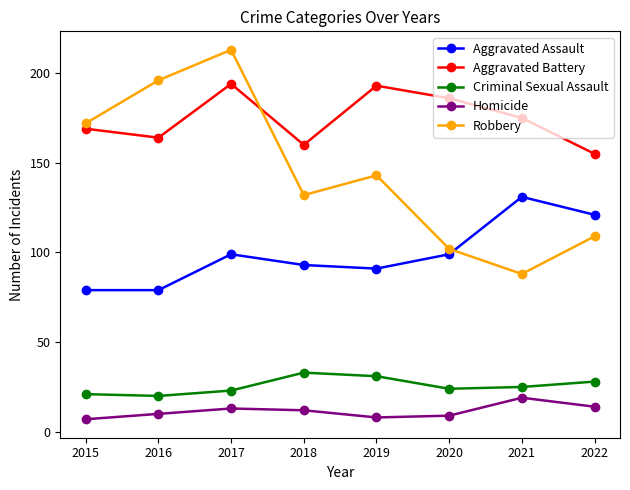

True or false: Aggravated Battery and Aggravated Assault intersect in this chart.

False